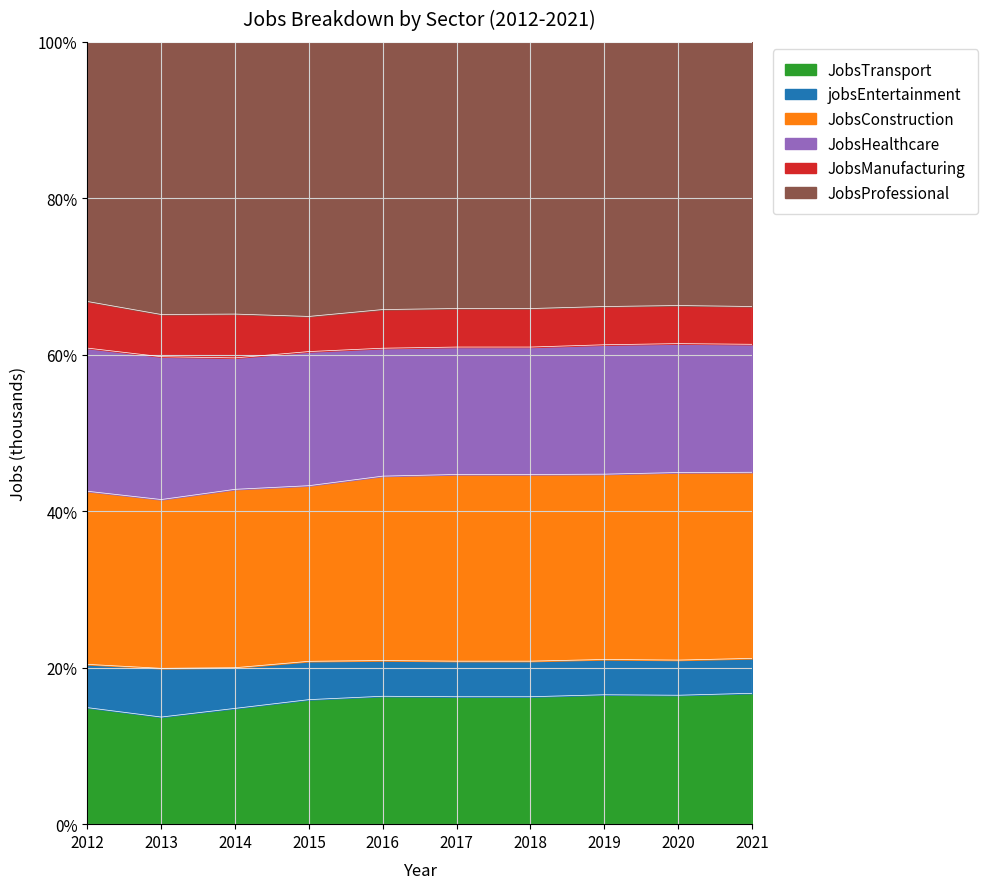

Which series has the widest spread of values?

JobsProfessional